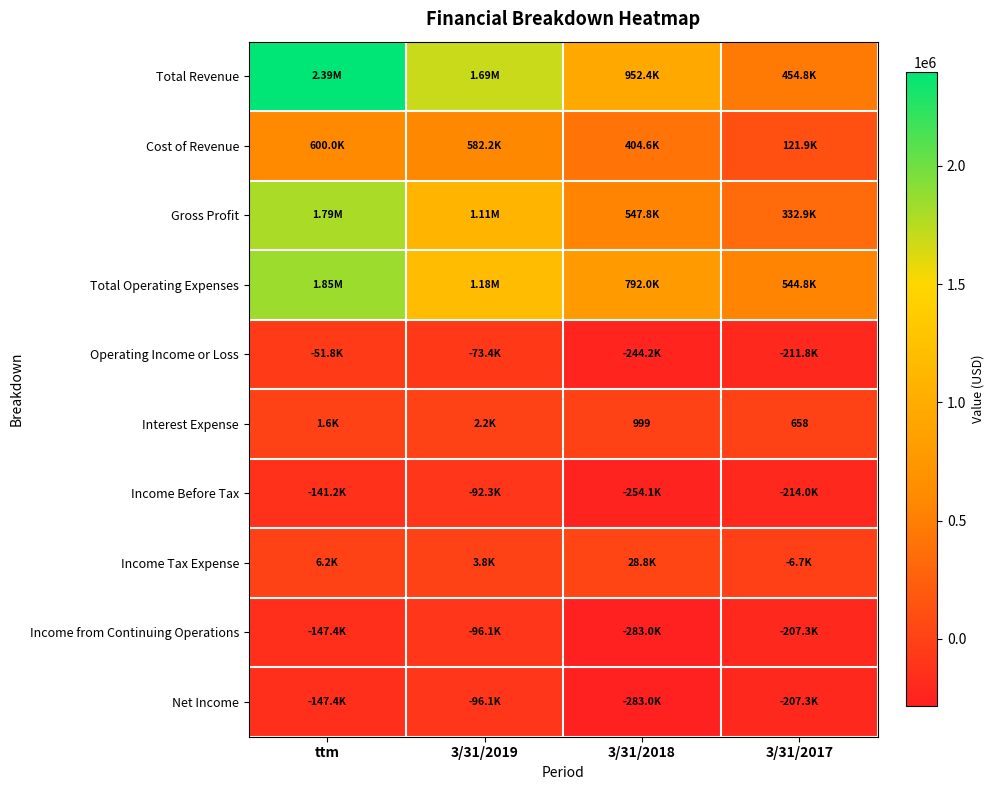

How many positive values does the Income Tax Expense series have?

3